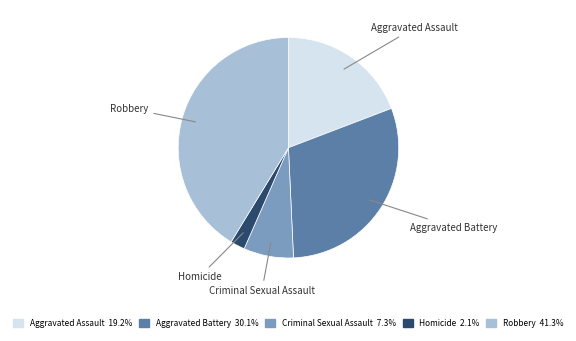

Which slice is the smallest?

Homicide